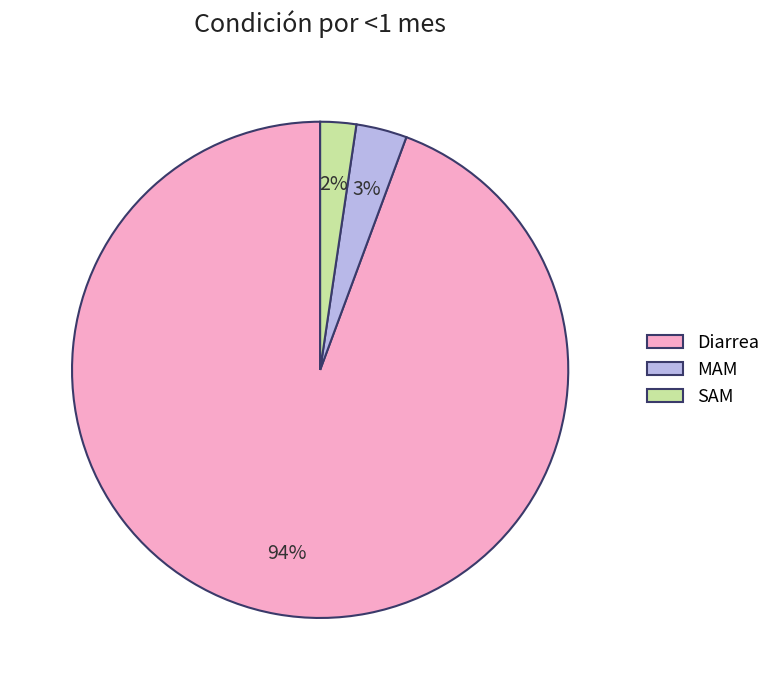

Combined, do MAM and Diarrea account for over 50%?

Yes